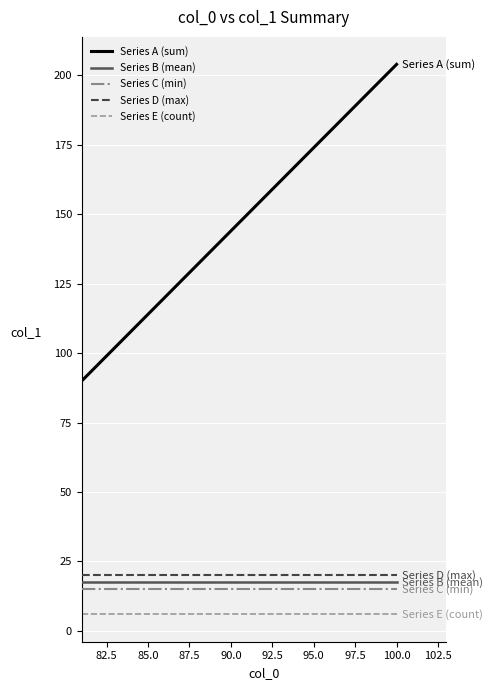

Which series has the largest total across all categories?

Series A (sum)